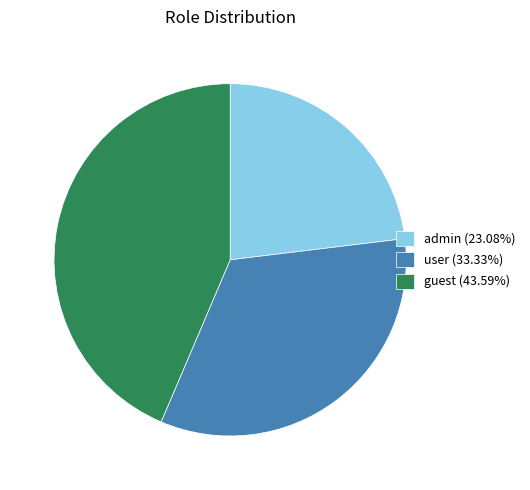

How many slices are in this pie chart?

3